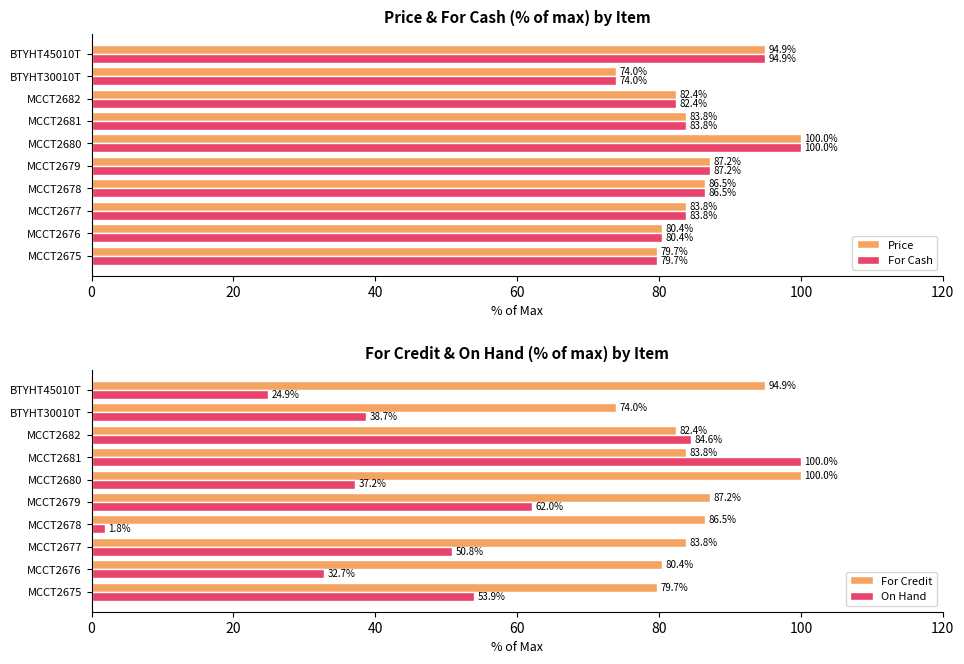

At how many categories does at least one series exceed 88?

3